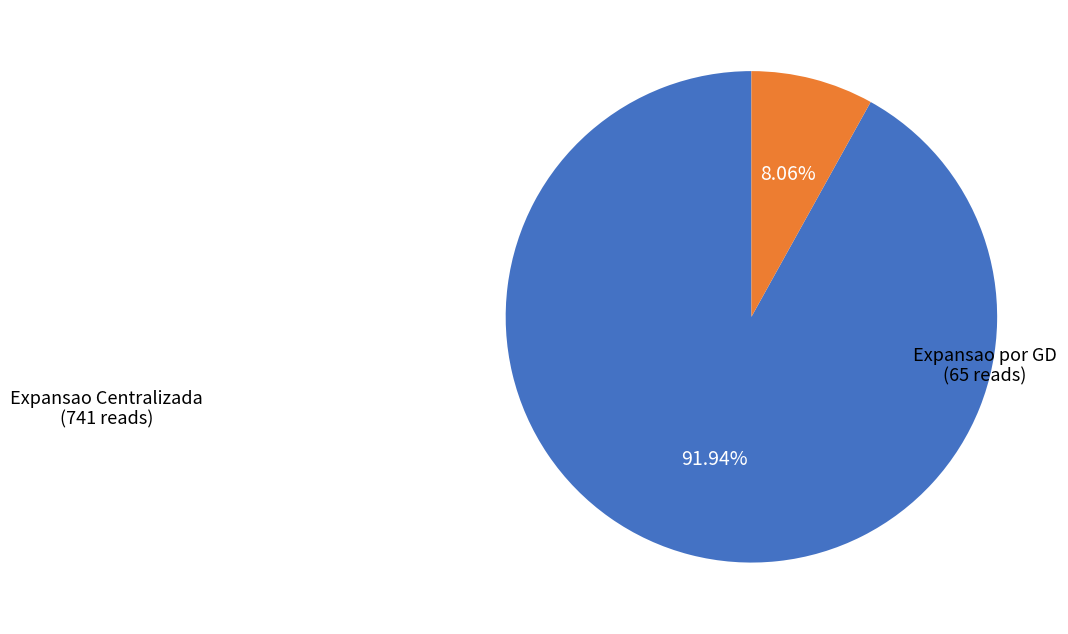

Does any single category account for the majority?

Yes